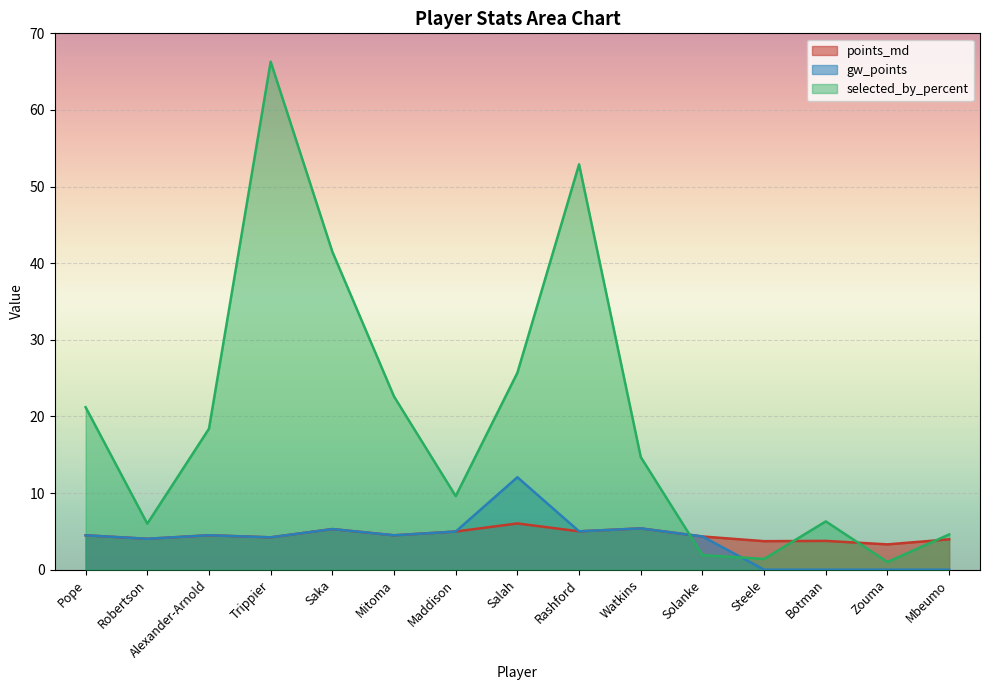

How many lines are shown in the chart?

3